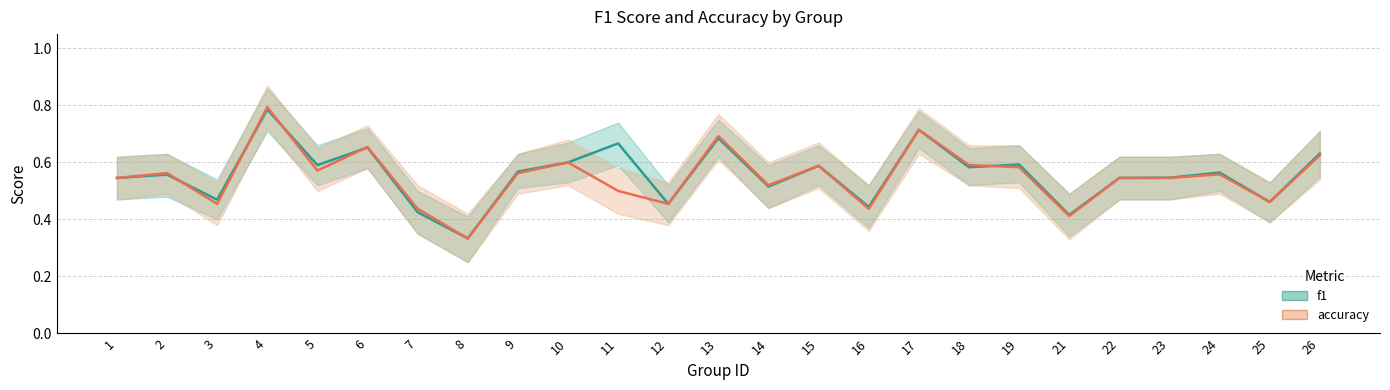

Which series has the largest total across all categories?

f1